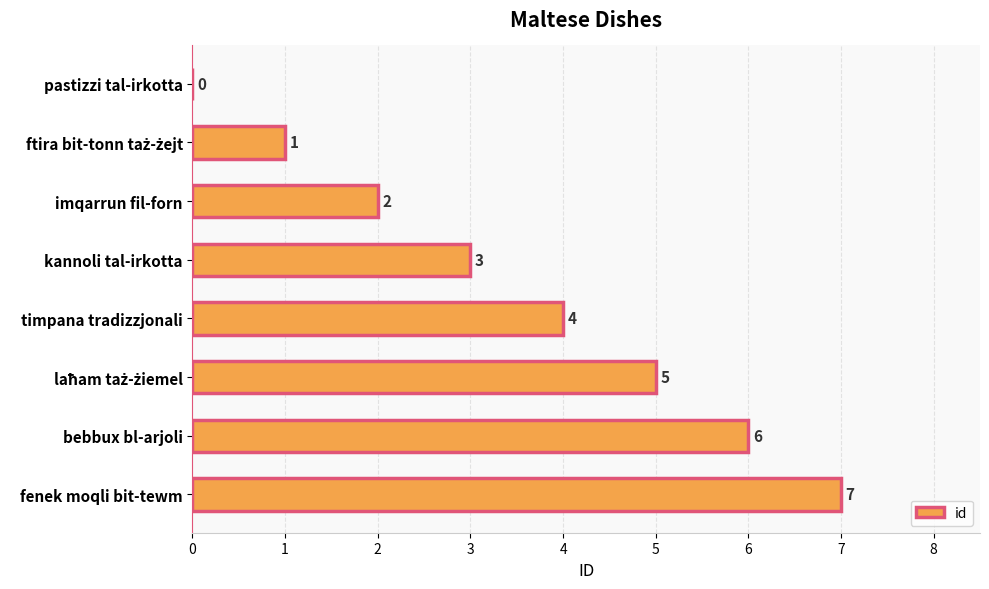

Count the values in the range 2 to 6.

5